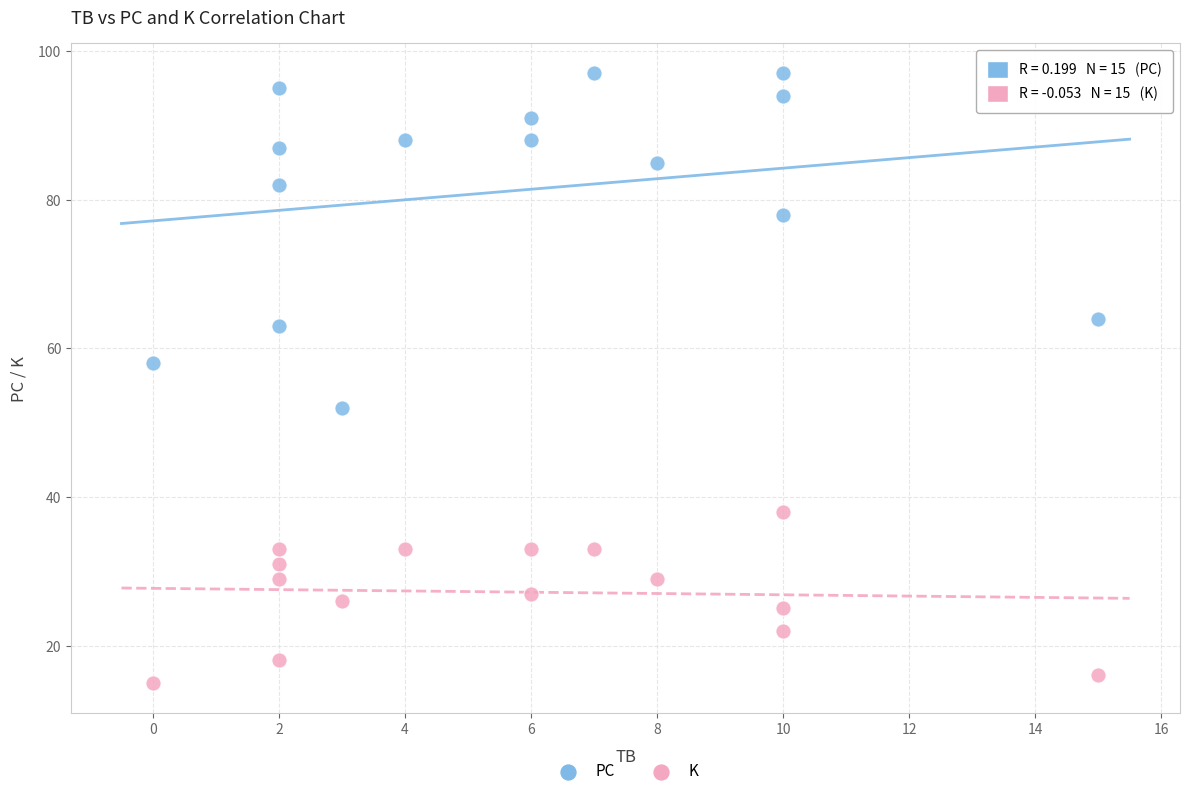

Which series contains the highest Y value?

PC